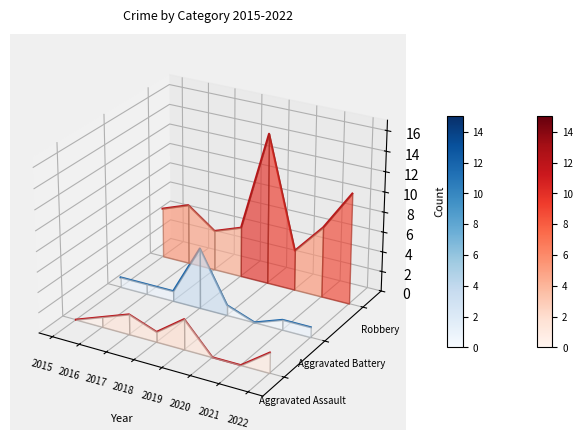

Which series has the largest total across all categories?

Robbery